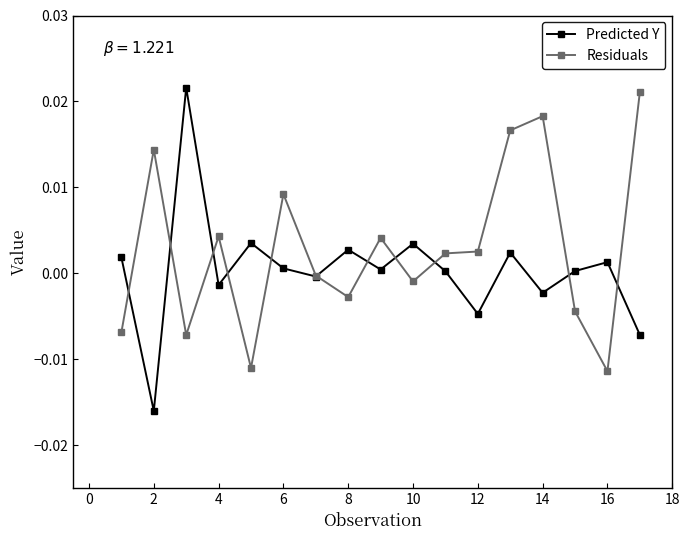

How many intersections are there between Predicted Y and Residuals?

11